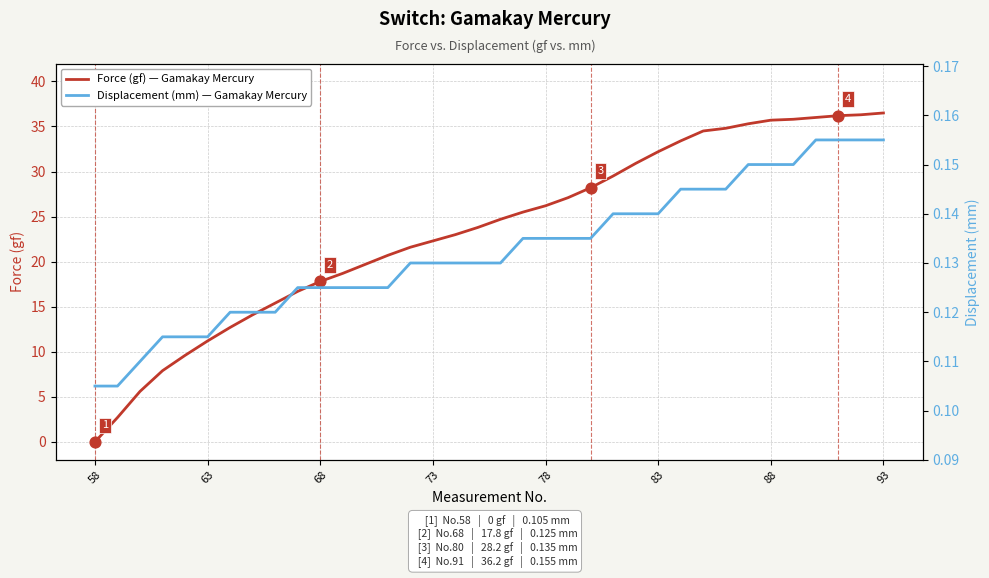

At how many categories does at least one series exceed 11?

31